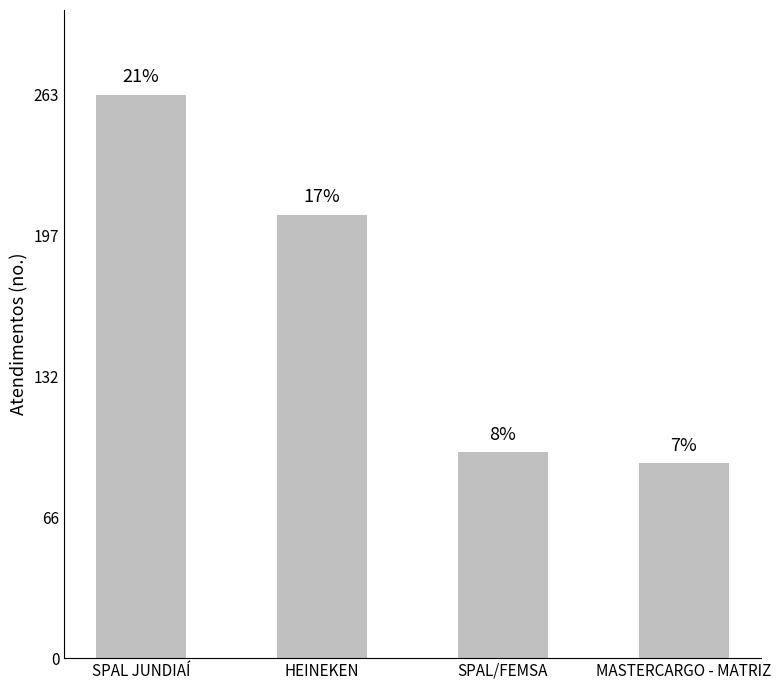

What is the sum of the values at SPAL JUNDIAÍ and HEINEKEN?

470